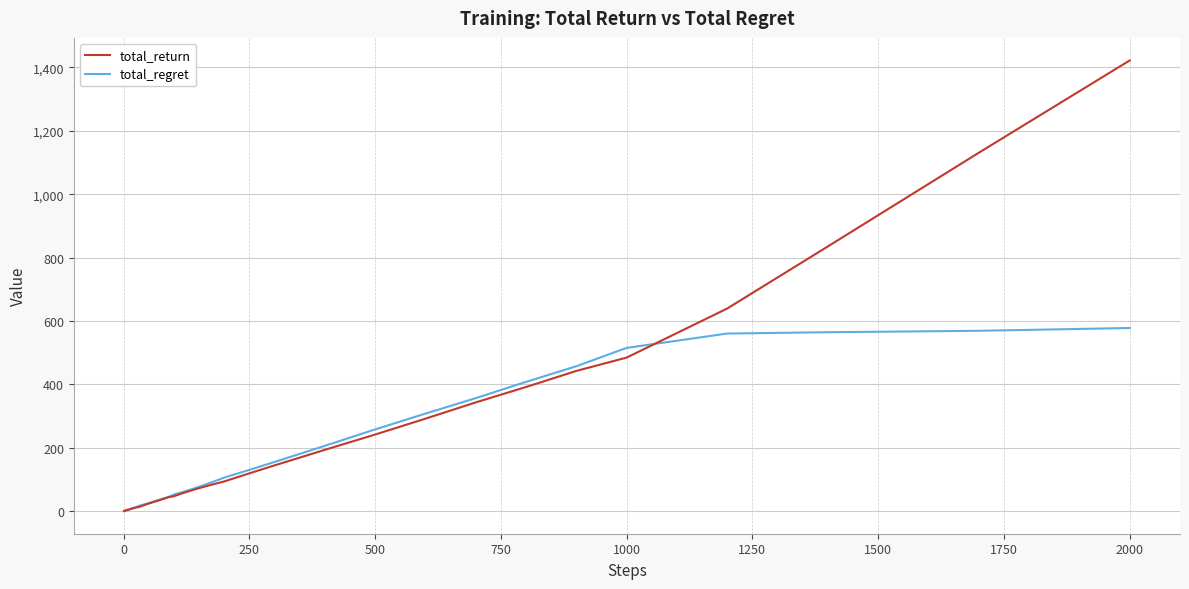

What is the difference between the second highest and second lowest values in the total_return series?

1129.1